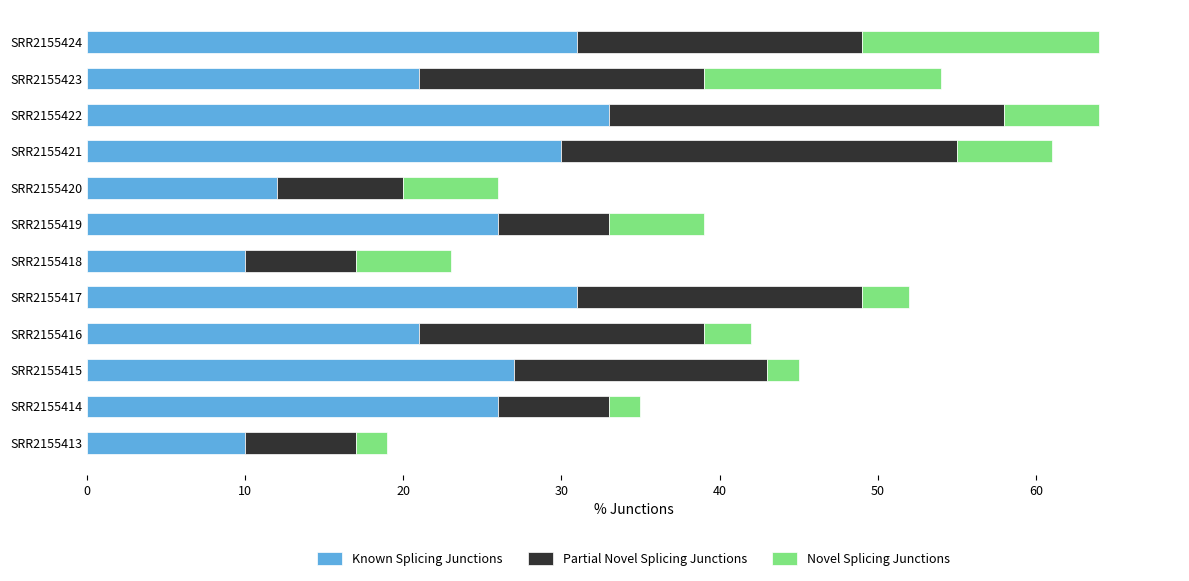

What is the lowest value of the Known Splicing Junctions series?

10